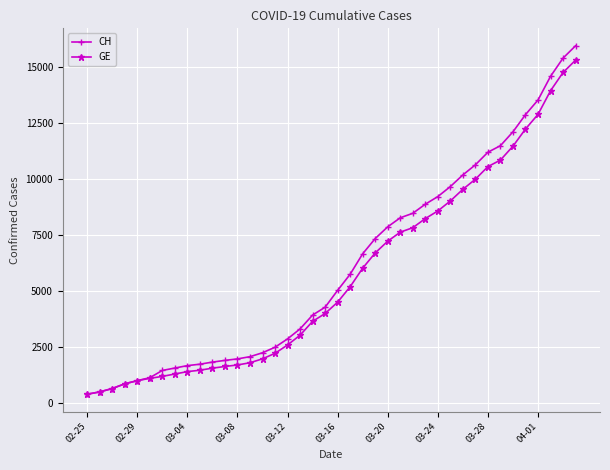

Which series has the largest range (max minus min)?

CH